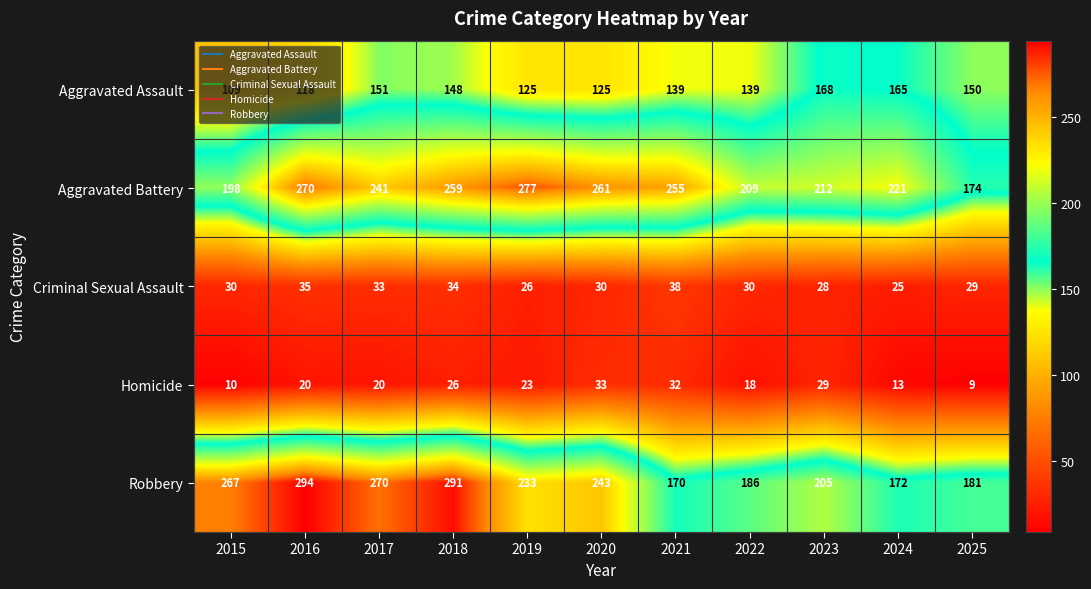

What is the total value across all series at 2024?

596